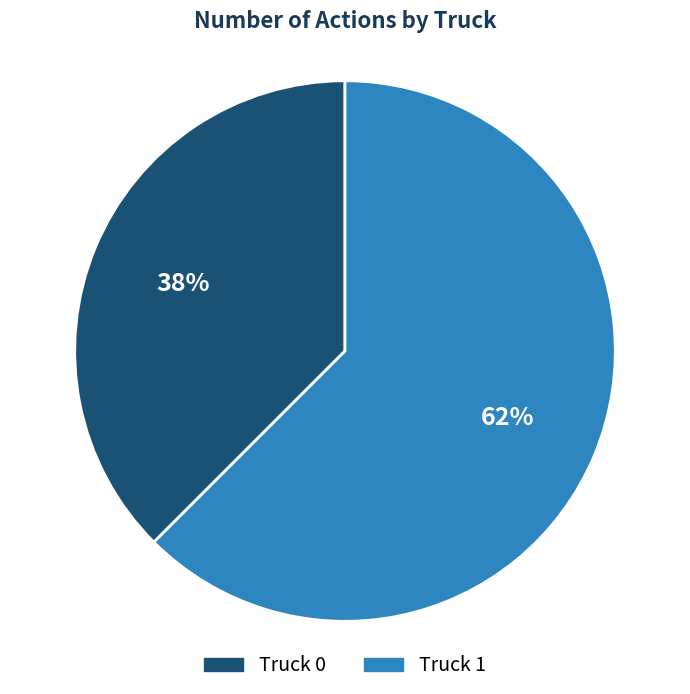

Rank the categories by value from lowest to highest.

Truck 0, Truck 1